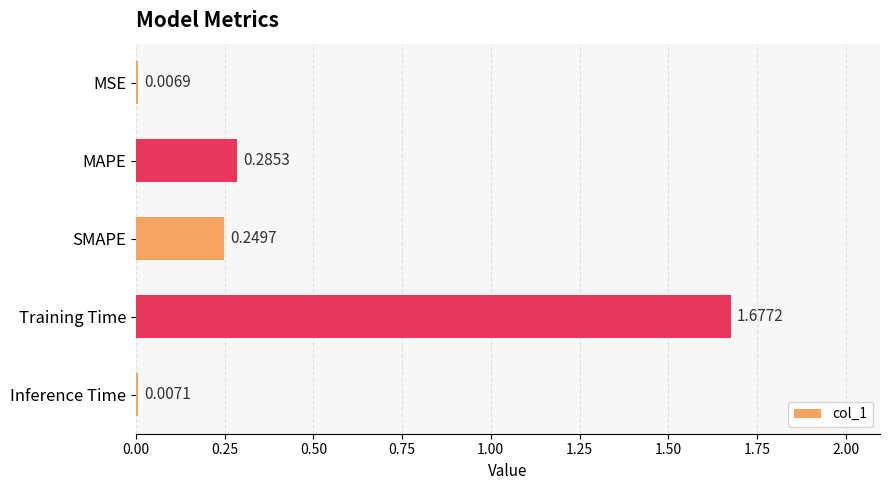

Rank the categories by value from lowest to highest.

MSE, Inference Time, SMAPE, MAPE, Training Time